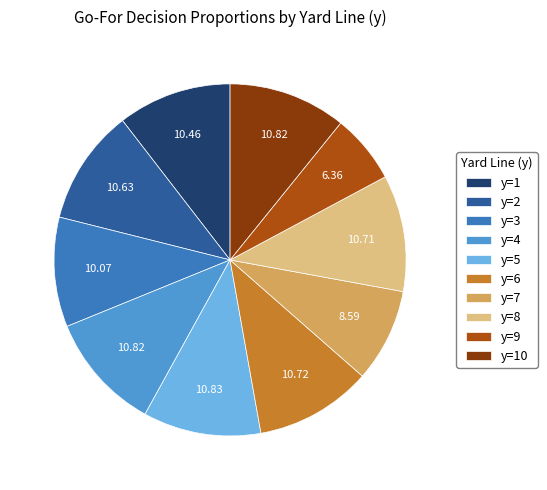

Is there any slice that represents more than half of the pie?

No